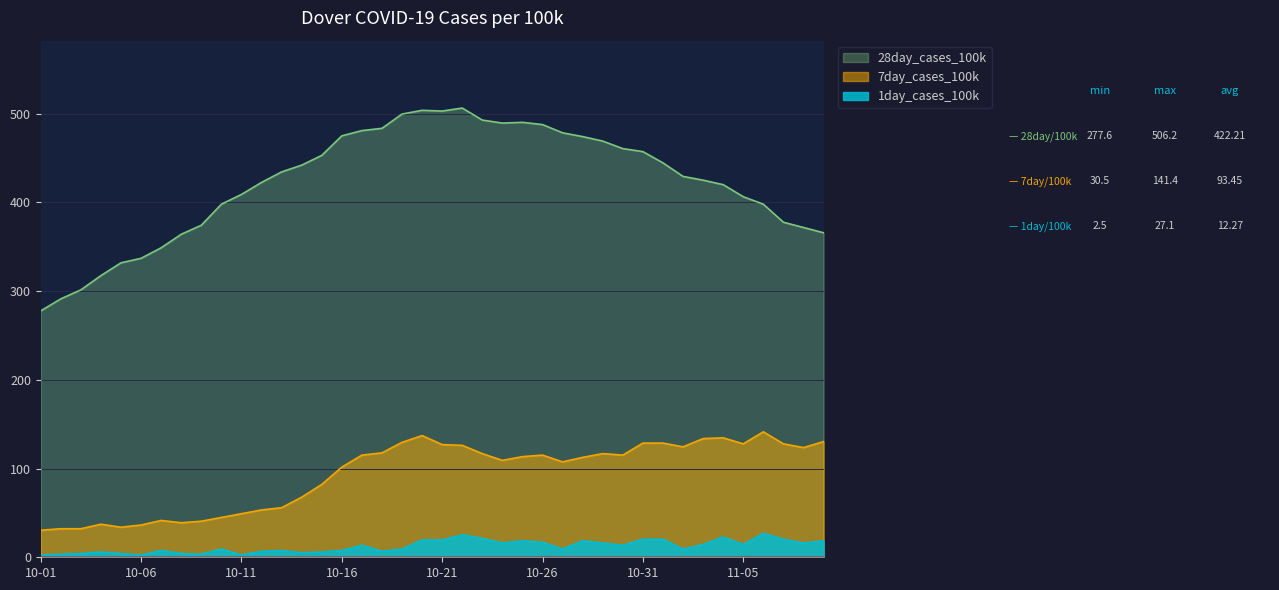

At 2022-10-27, list the series in order from largest to smallest.

28day_cases_100k, 7day_cases_100k, 1day_cases_100k